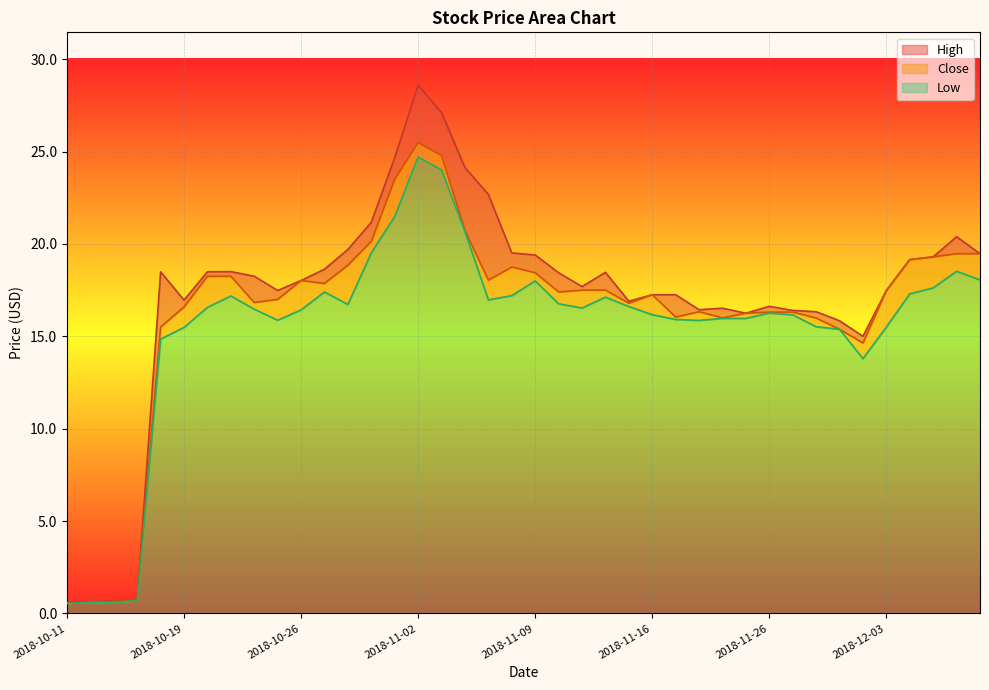

How many lines are shown in the chart?

3